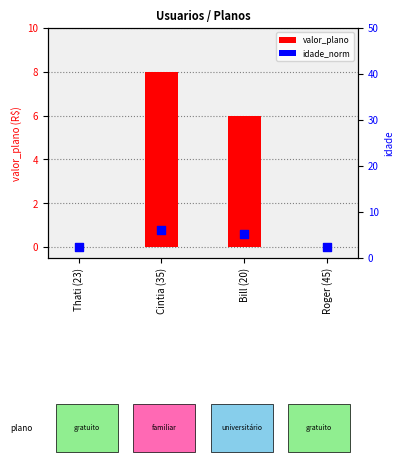

Is the value of valor_plano at Cintia (35) greater than the value of idade_norm at Bill (20)?

Yes